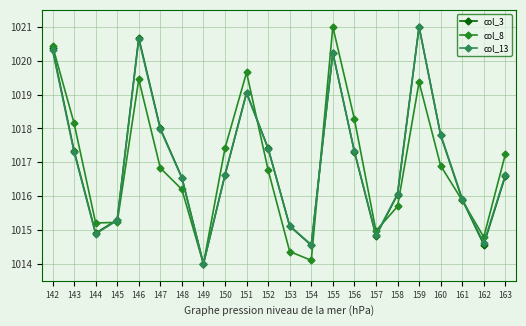

What is the value of the col_13 point at the 3rd from the left?

1014.9